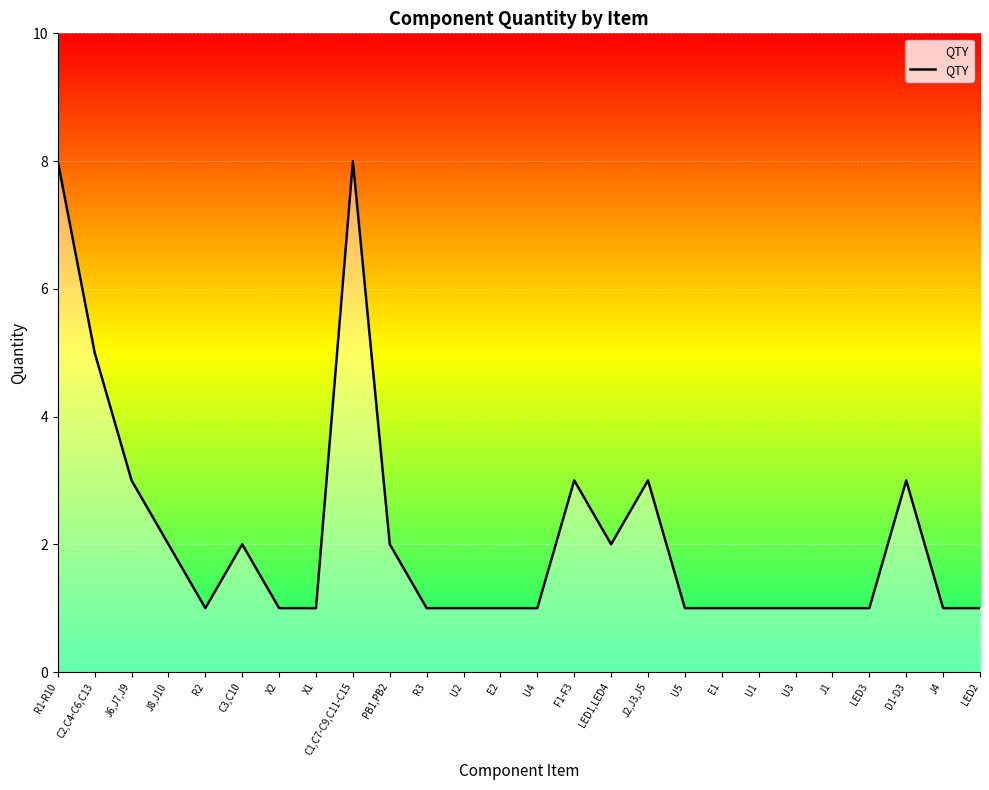

Count the values in the range 1 to 3.

23